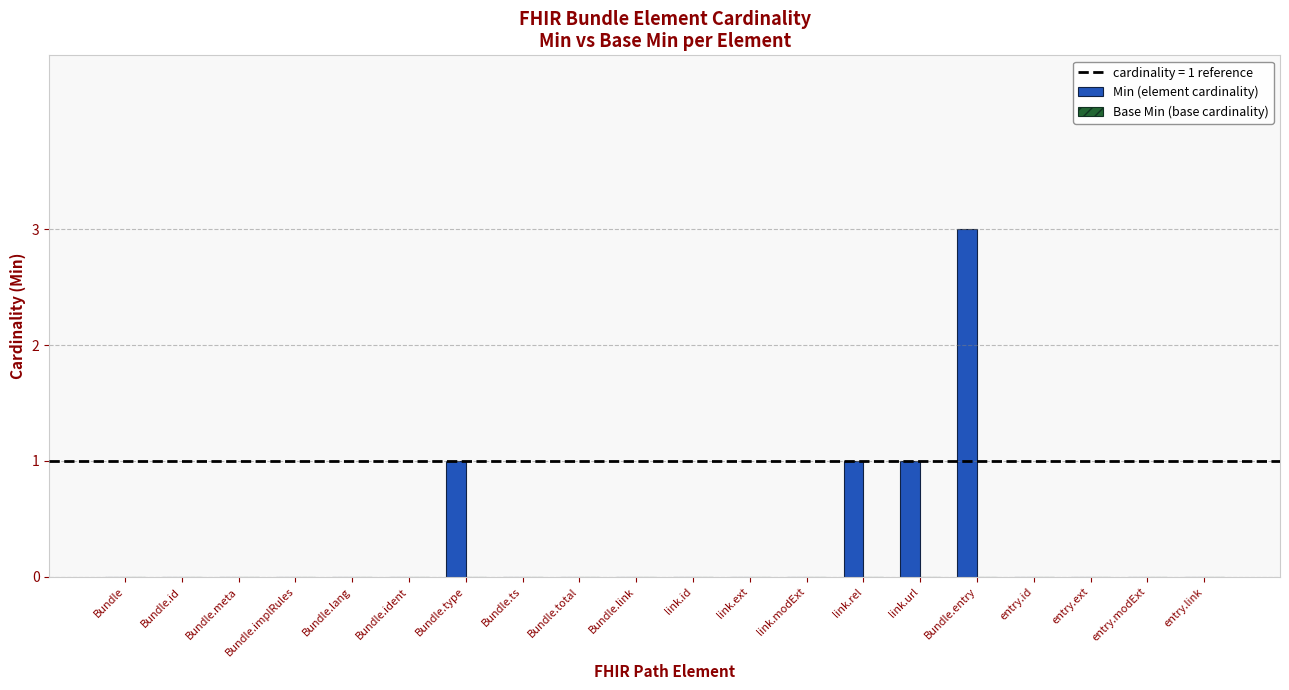

What is the sum of all values?

6